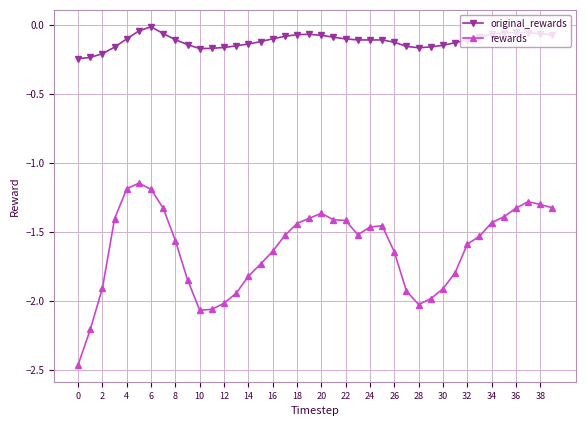

List the series in order of their peak value, highest first.

original_rewards, rewards